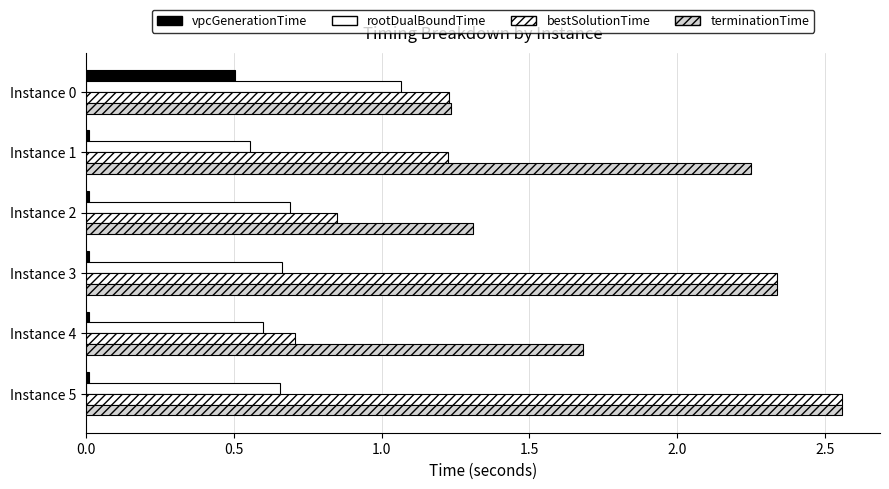

How many distinct data groups are displayed?

4